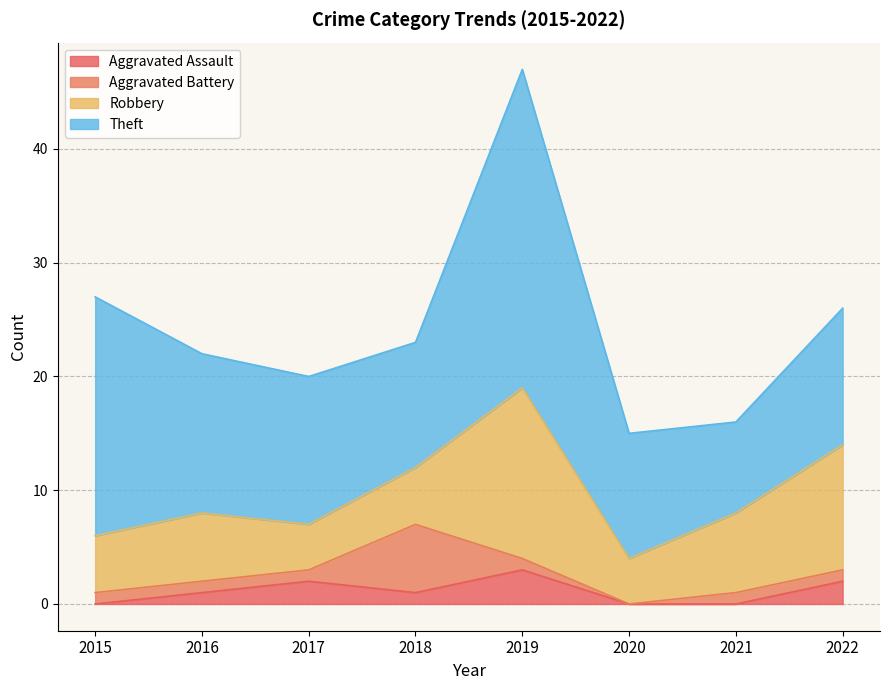

The value of Aggravated Assault at 2017 is 2. True or false?

True